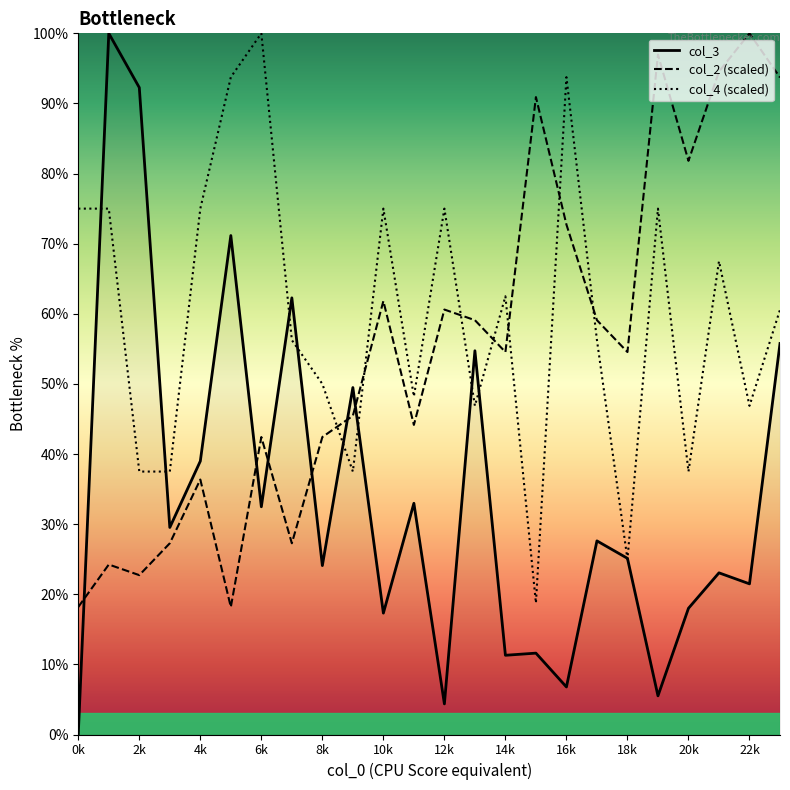

What is the spread (max minus min) of values at 10k?

57.7